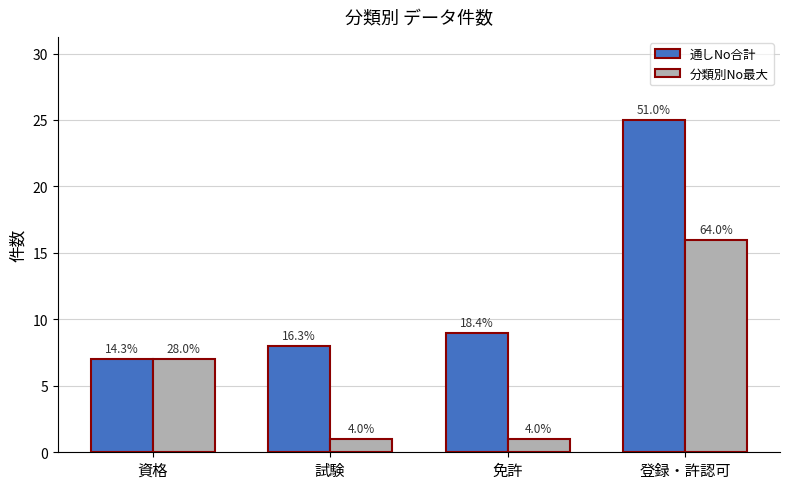

Between 資格 and 登録・許認可, which is larger?

登録・許認可